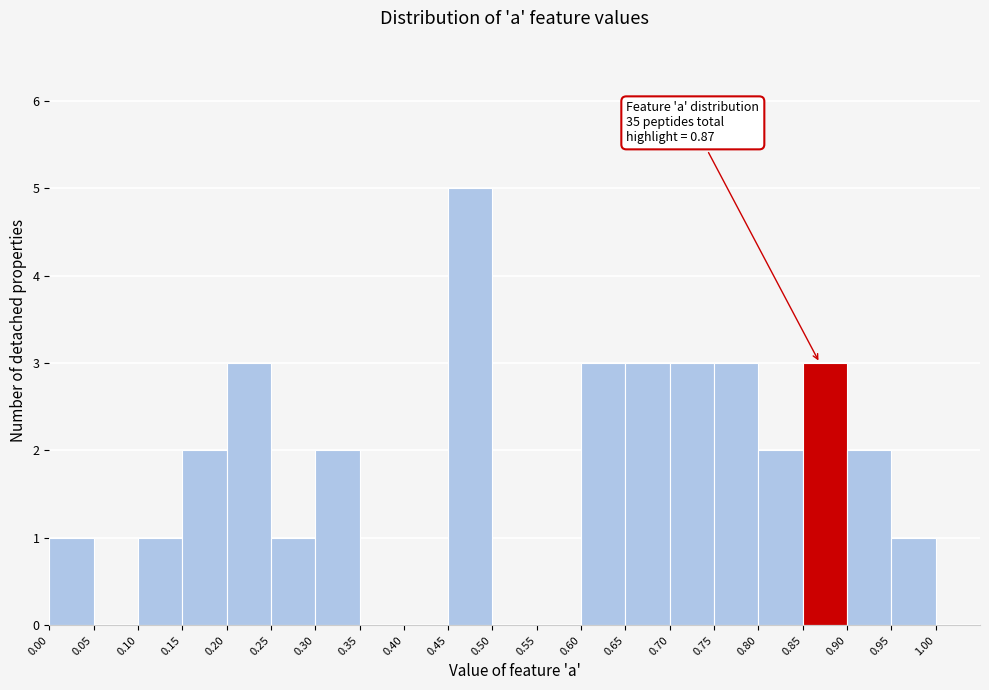

Over which range of the x-axis is the bar tallest?

0.45 to 0.50